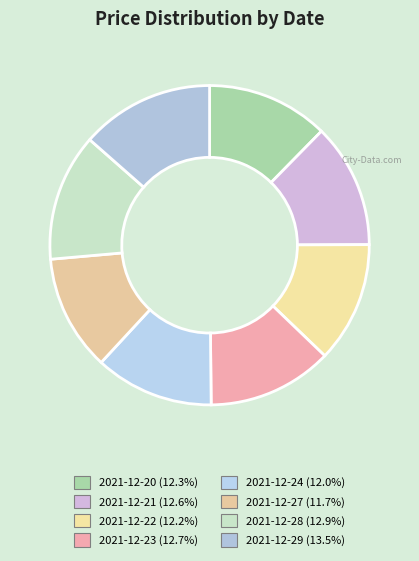

Which category has the smallest portion of the pie?

2021-12-27